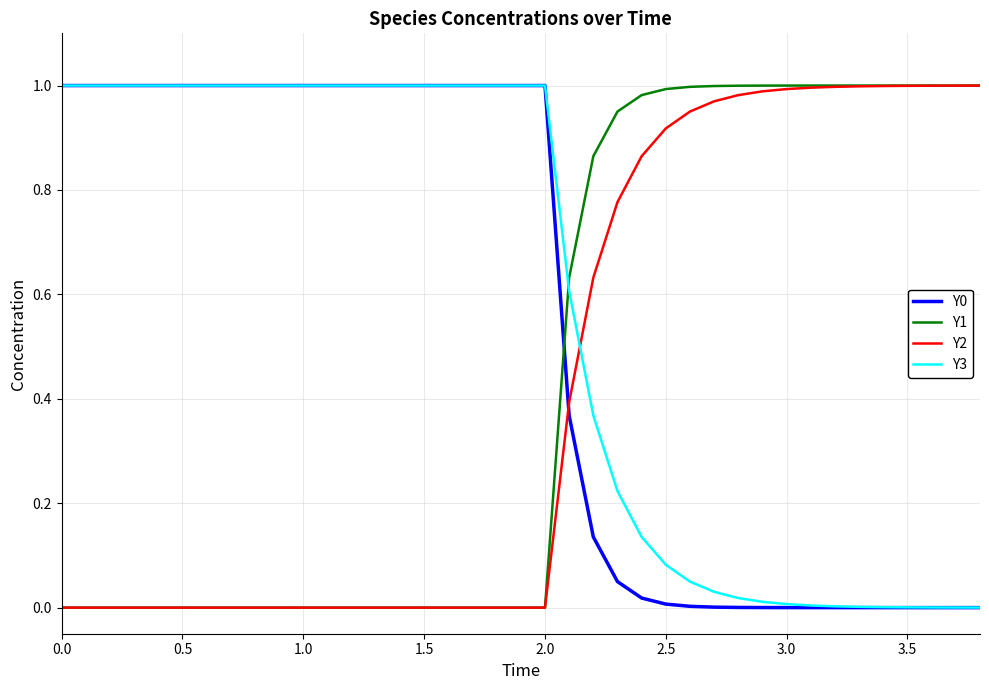

True or false: Y0 and Y2 intersect in this chart.

True